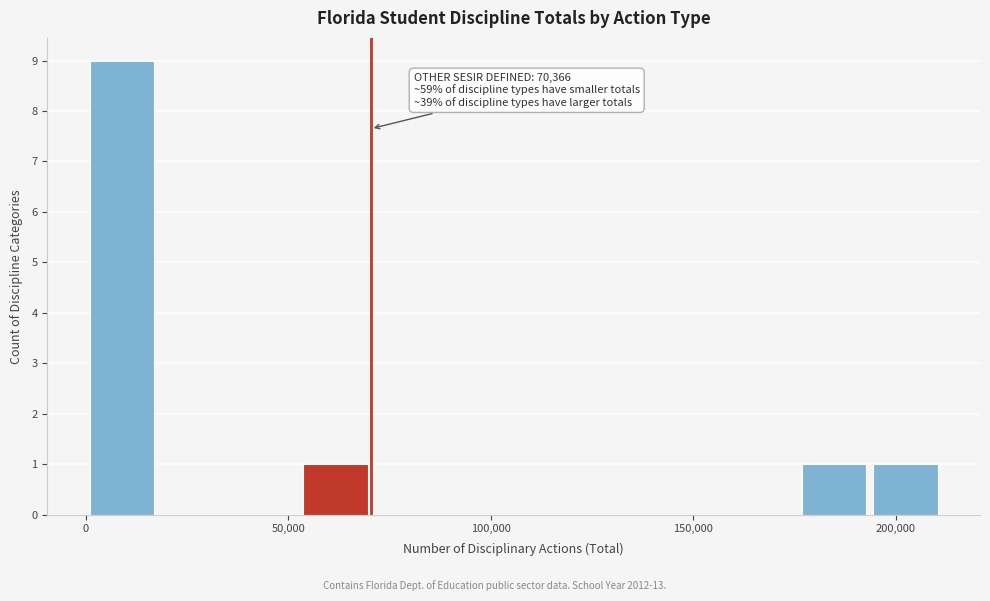

Around what value on the x-axis is the tallest bar? Give the approximate position of its centre, as read against the axis.

10000